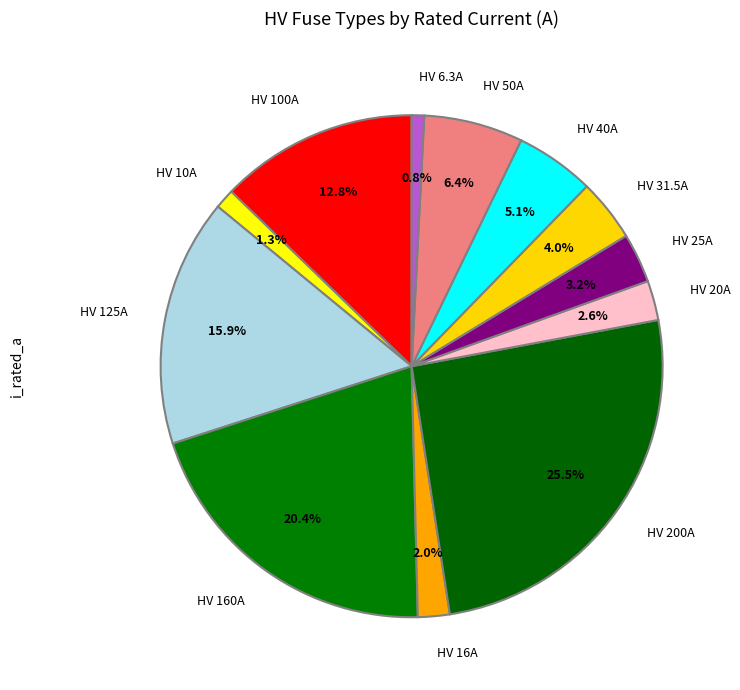

What is the largest slice in the pie chart?

HV 200A